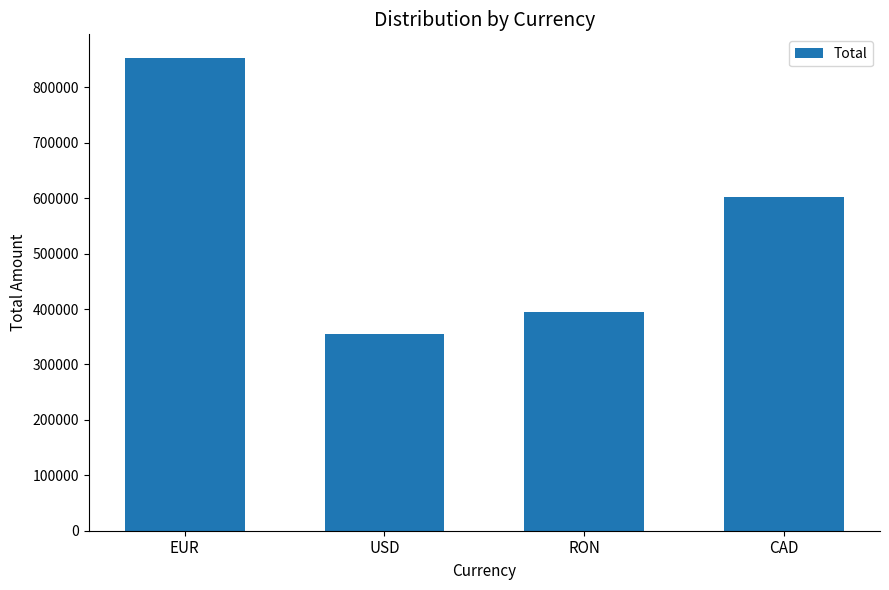

What is the maximum value shown in the chart?

853048